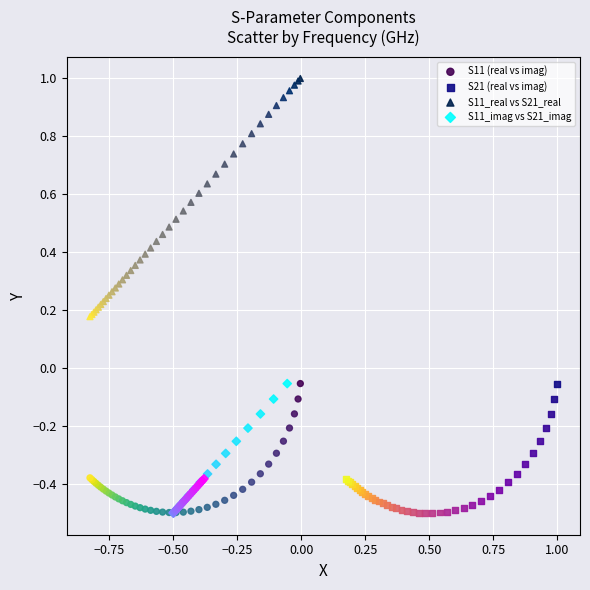

Which series has the widest spread of Y values?

S11_real vs S21_real